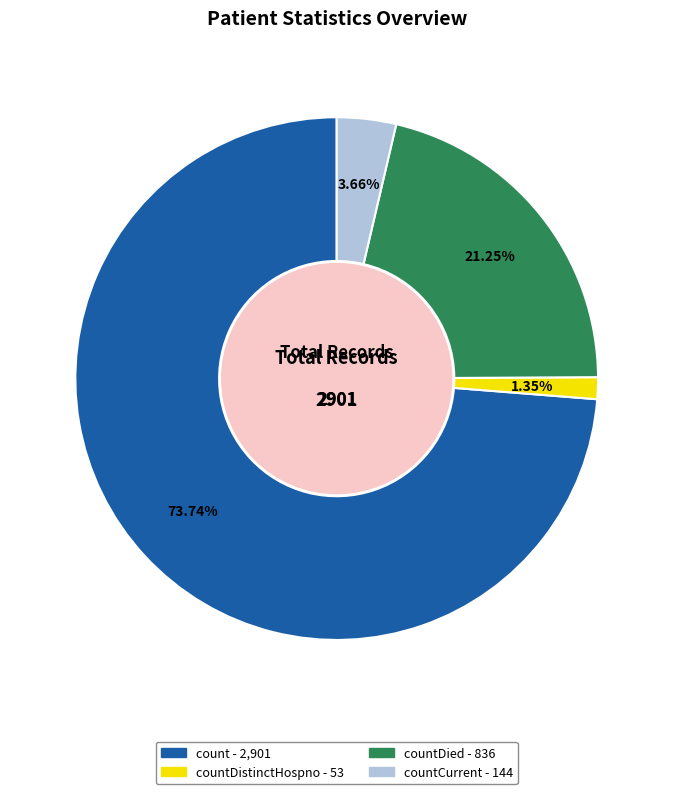

Is there a majority slice in this chart?

Yes